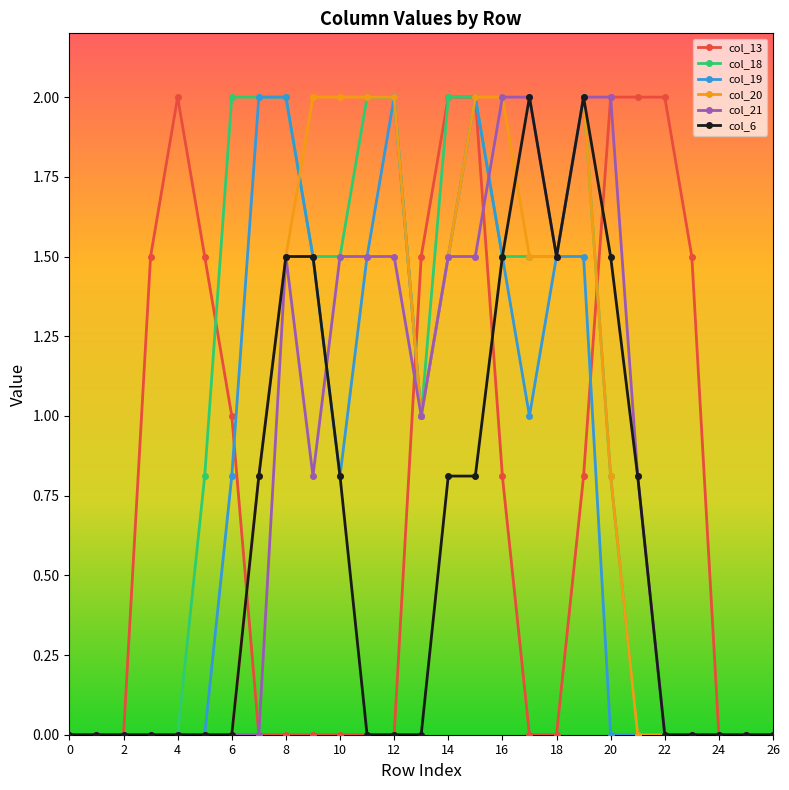

What is the maximum value shown in the chart?

2.0